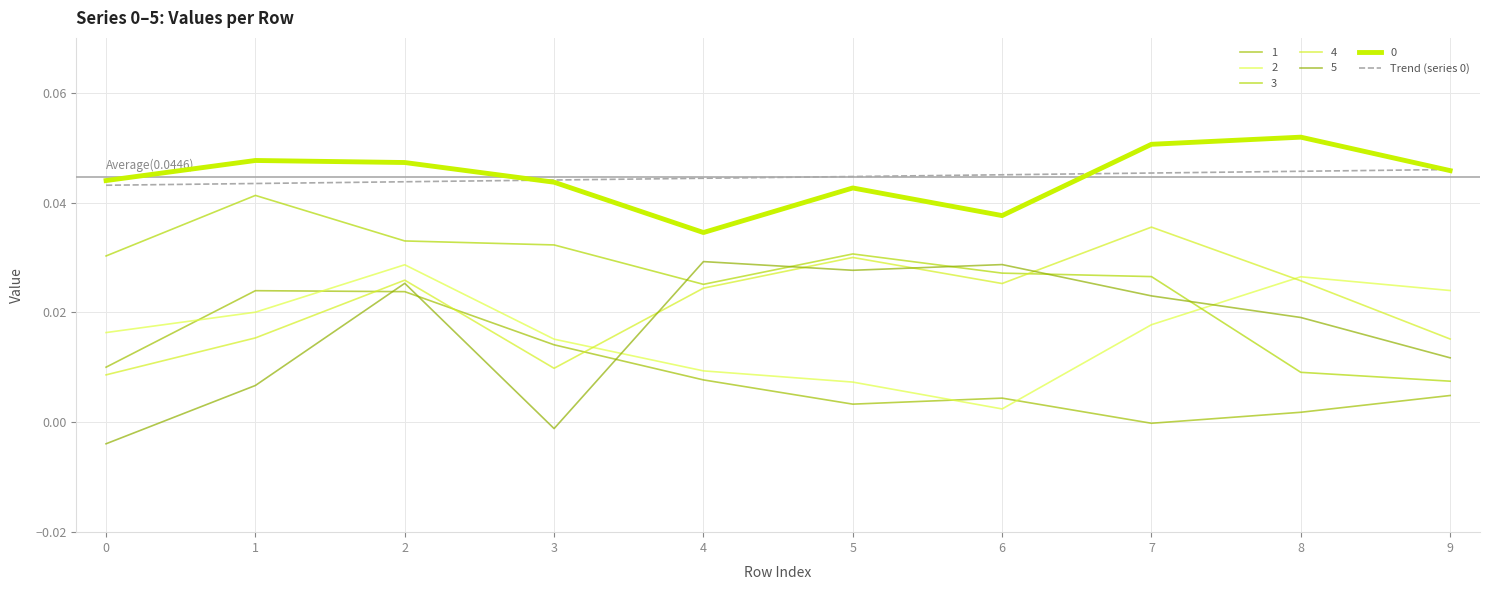

Where is the first local minimum for 4?

3